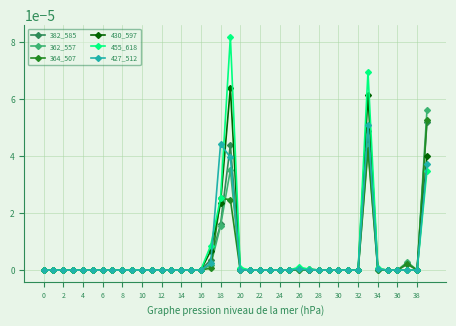

True or false: 362_557 has more than 0 points higher than both neighbors.

True